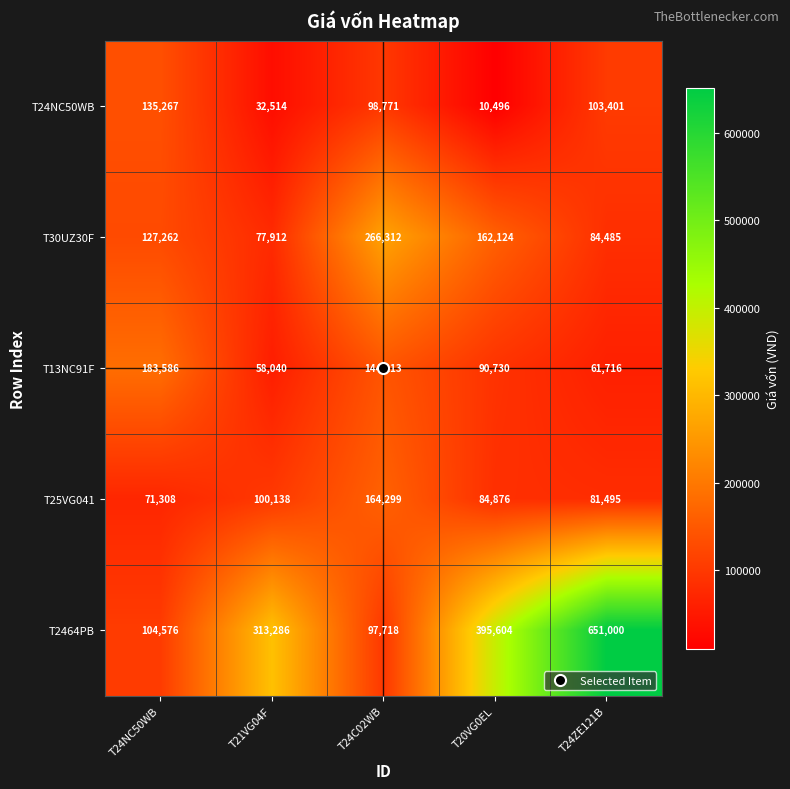

At which label is T30UZ30F closest to 172112?

T20VG0EL